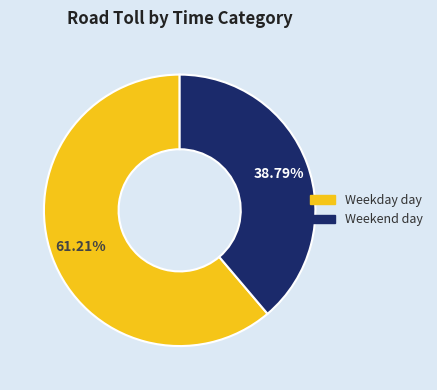

Is there a majority slice in this chart?

Yes